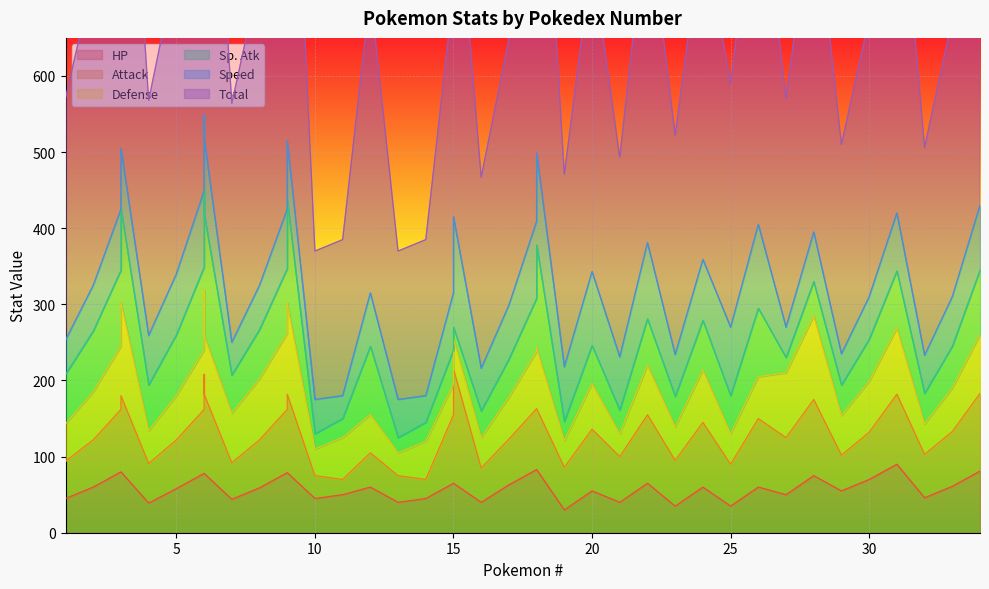

How many distinct data groups are displayed?

6